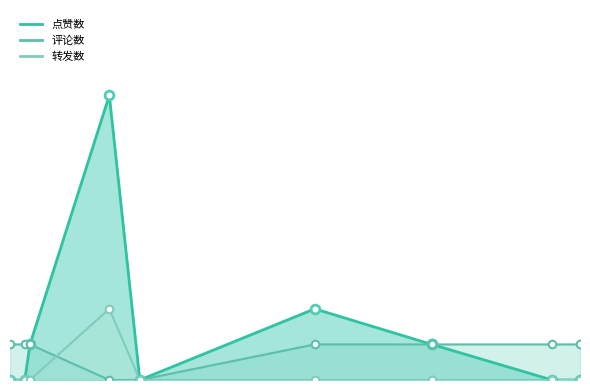

Which series reaches the maximum Y coordinate?

点赞数